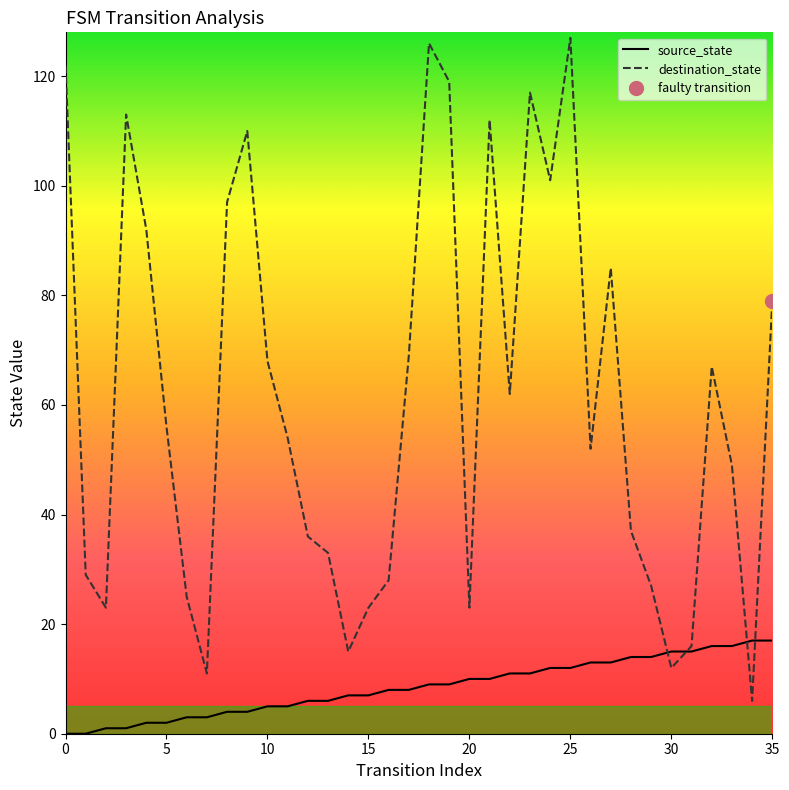

At which label is source_state closest to 8?

16